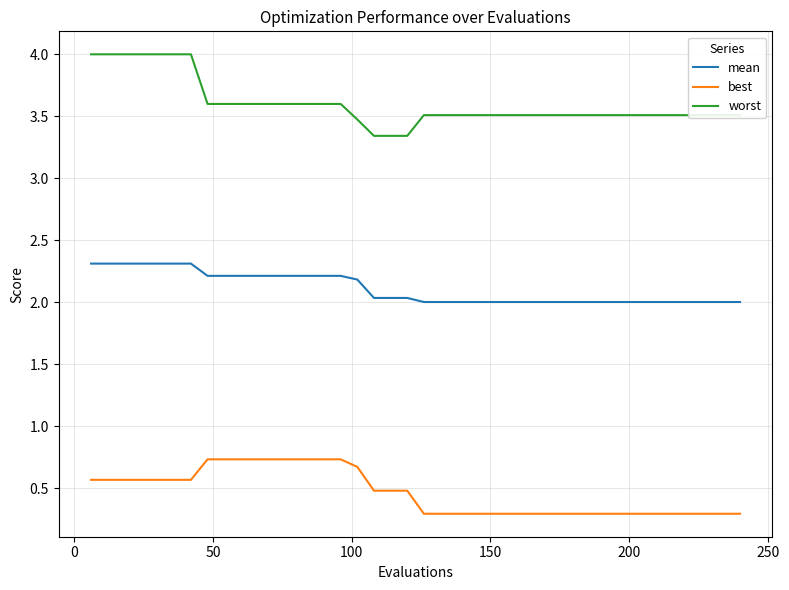

Which series has the largest total across all categories?

worst